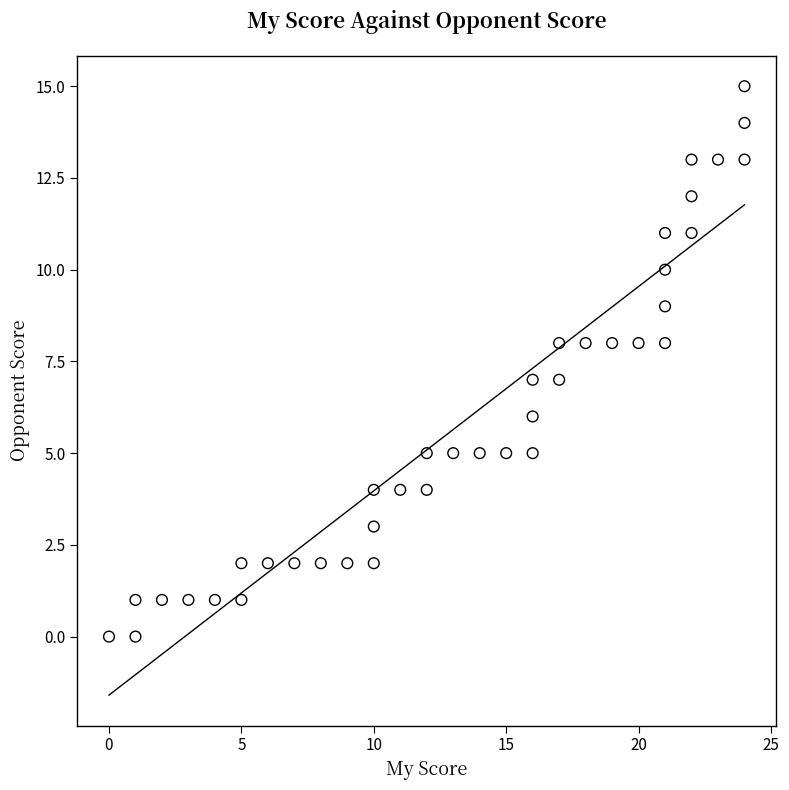

What is the range of Y values (max minus min)?

15